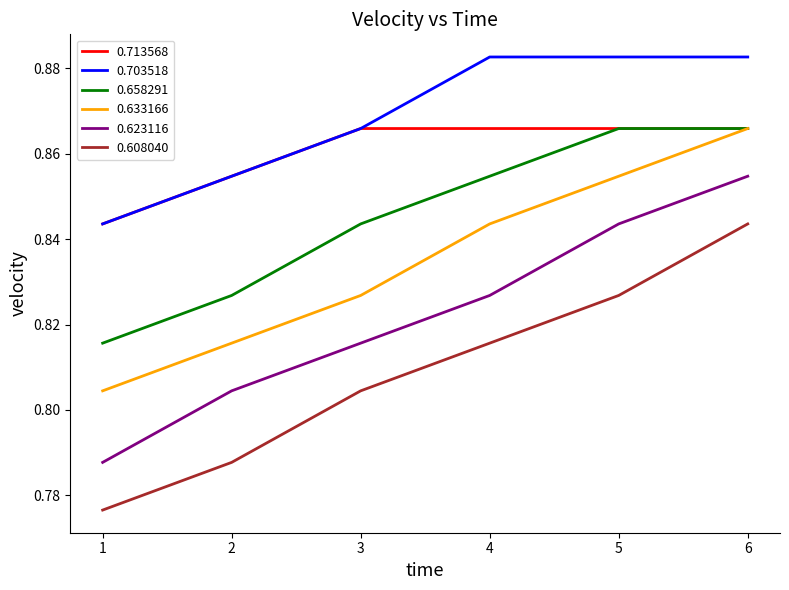

True or false: 0.623116 and 0.608040 cross at least once.

False